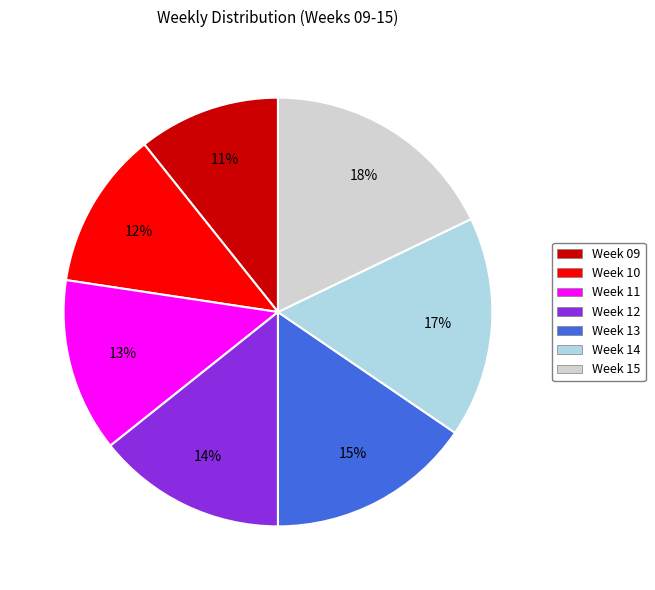

What is the ratio of the value at Week 10 to the value at Week 11?

0.9